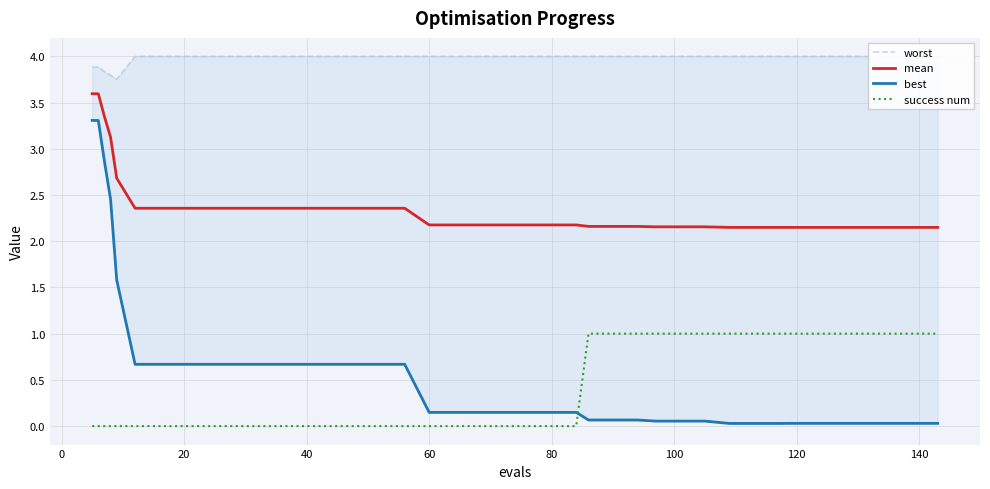

True or false: mean and success num intersect in this chart.

False